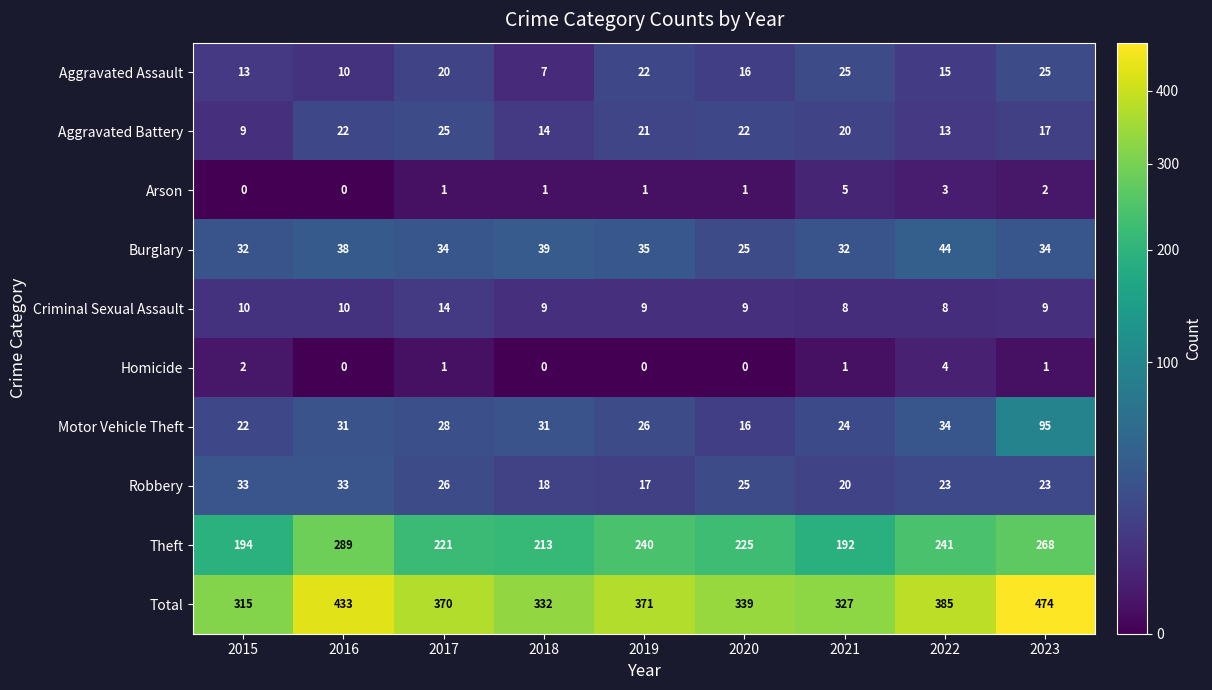

At which category is the sum across all series the highest?

2023